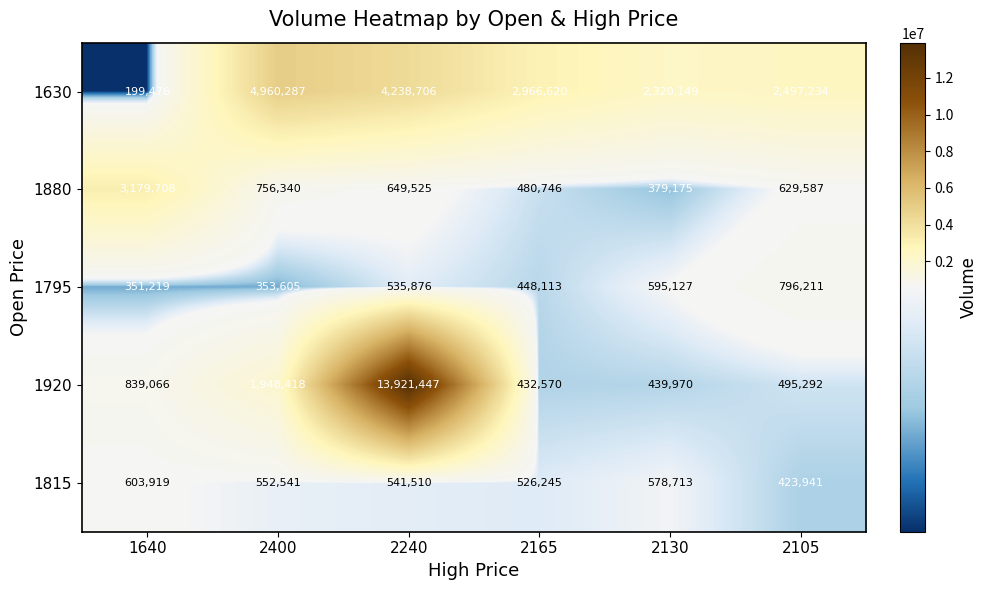

What is the sum of all 1880 values?

6075081